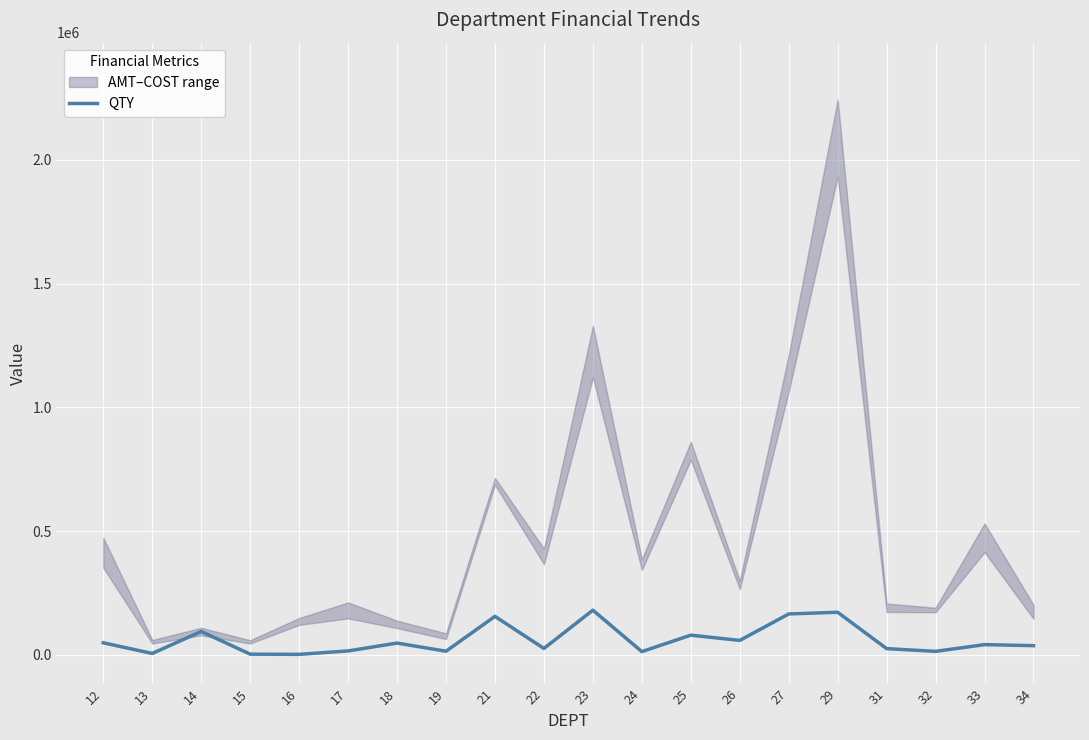

What value does the data have at 24?

13555.1